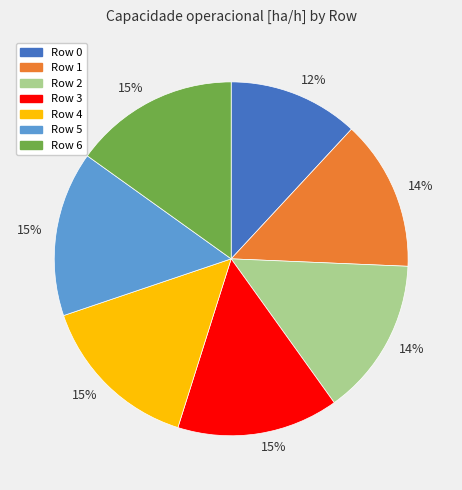

Is there a majority slice in this chart?

No